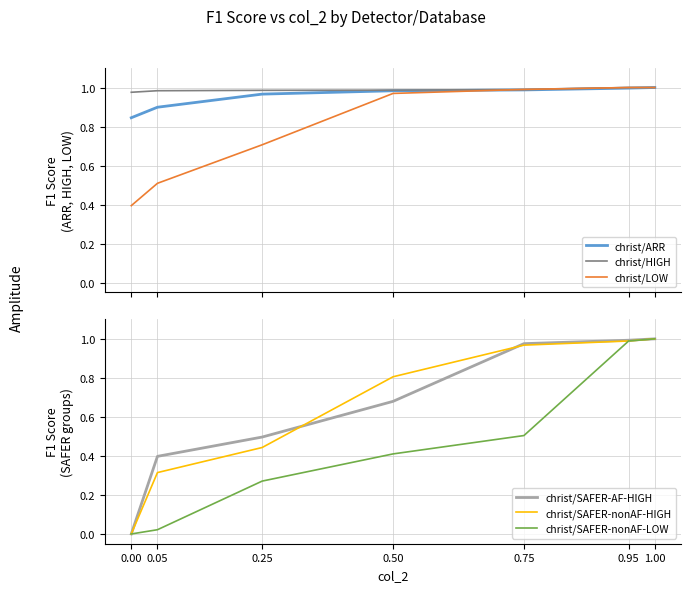

Reading left to right, what are all the values shown in this chart?

christ/ARR: 0.8	0.9	1.0	1.0	1.0	1.0	1.0
christ/HIGH: 1.0	1.0	1.0	1.0	1.0	1.0	1.0
christ/LOW: 0.4	0.5	0.7	1.0	1.0	1.0	1.0
christ/SAFER-AF-HIGH: 0.0	0.4	0.5	0.7	1.0	1.0	1.0
christ/SAFER-nonAF-HIGH: 0.0	0.3	0.4	0.8	1.0	1.0	1.0
christ/SAFER-nonAF-LOW: 0.0	0.0	0.3	0.4	0.5	1.0	1.0